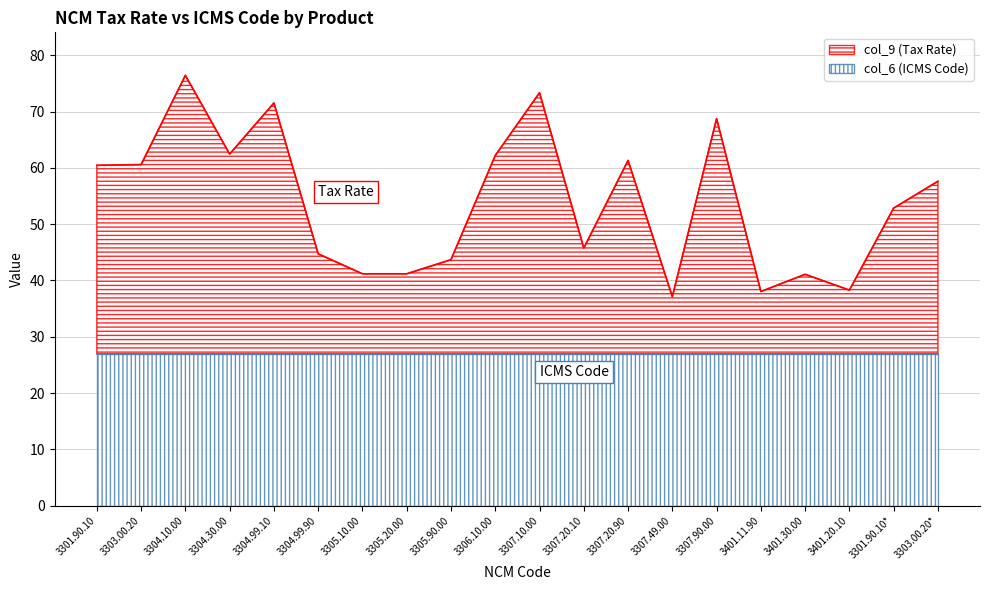

What is the value of the 13th point from the left?

61.3